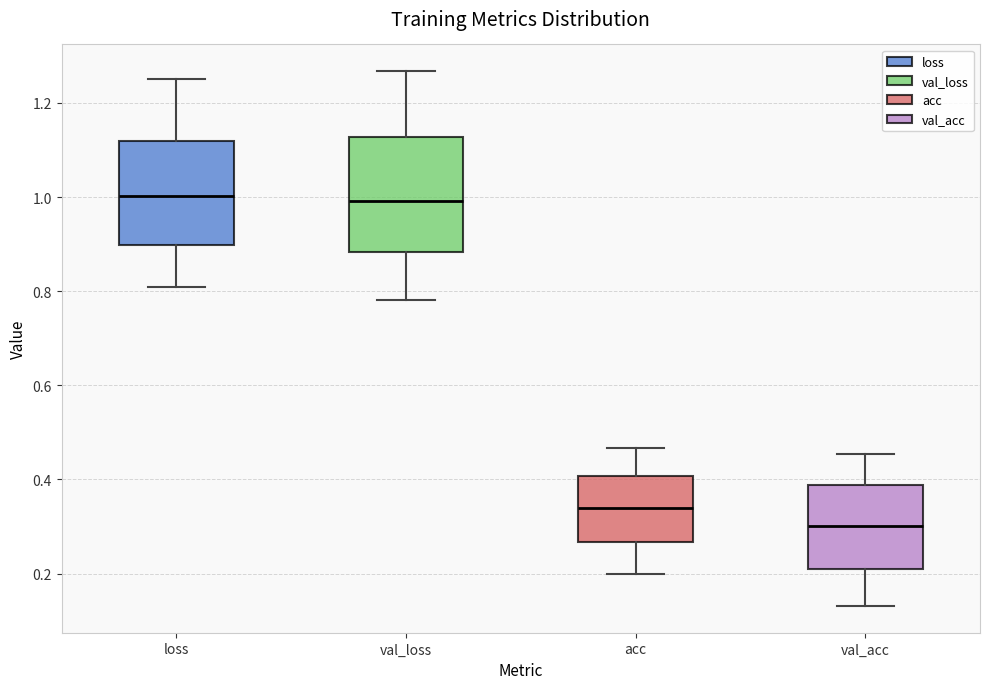

Reading left to right, read every box against the y-axis: the position of its median line, the range the box covers, and the ends of its whiskers. The values are not printed on the chart, so give them approximately, as read against the axis.

loss: median 1.00, box 0.90 to 1.12, whiskers 0.80 to 1.26
val_loss: median 1.00, box 0.88 to 1.12, whiskers 0.78 to 1.26
acc: median 0.34, box 0.26 to 0.40, whiskers 0.20 to 0.46
val_acc: median 0.30, box 0.20 to 0.38, whiskers 0.14 to 0.46